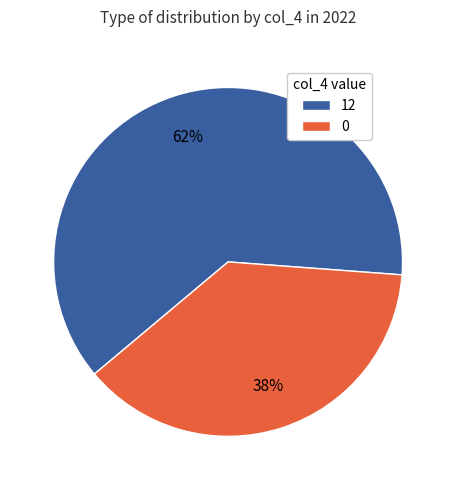

Between 0 and 12, which is larger?

12